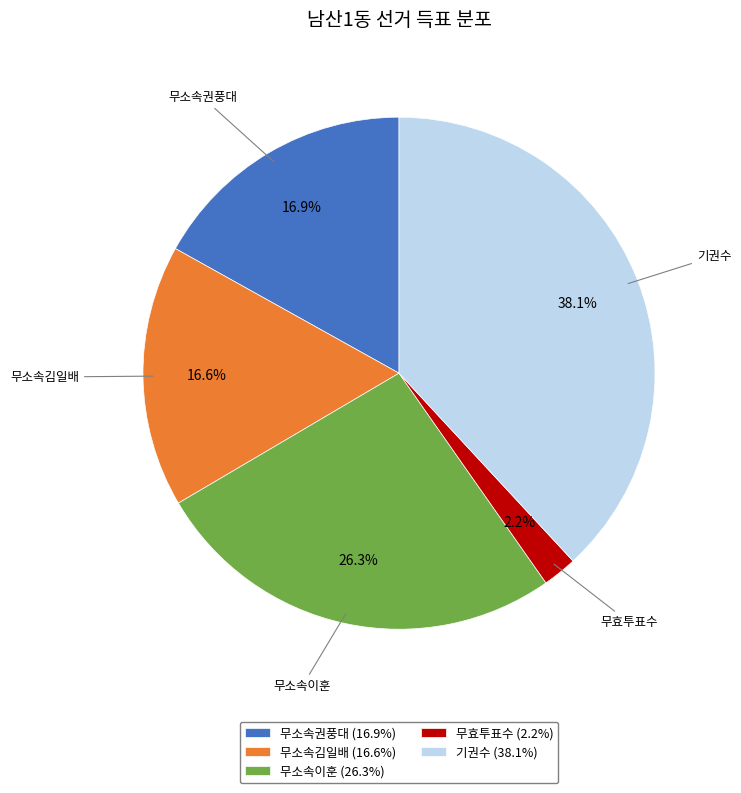

To the nearest percent, what is the difference between the 무효투표수 and 무소속권풍대 slice percentages?

15%